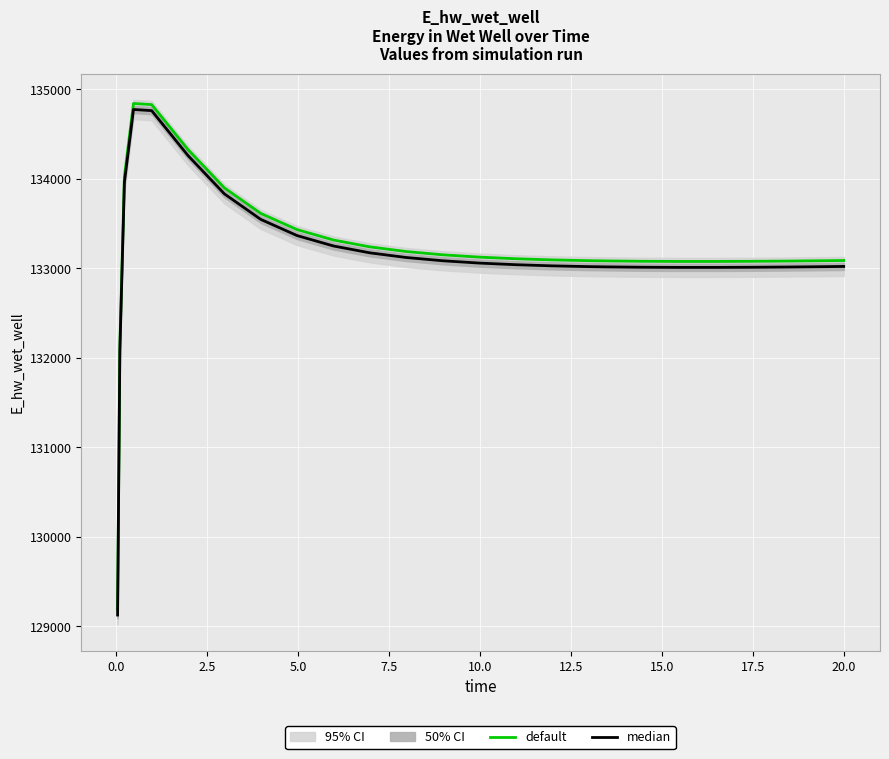

What is the average value of the median series?

133142.7